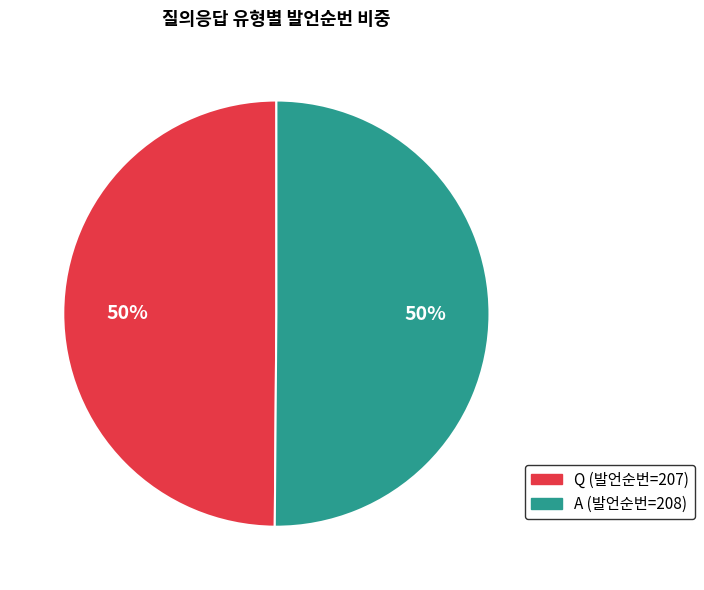

How many slices are in this pie chart?

2